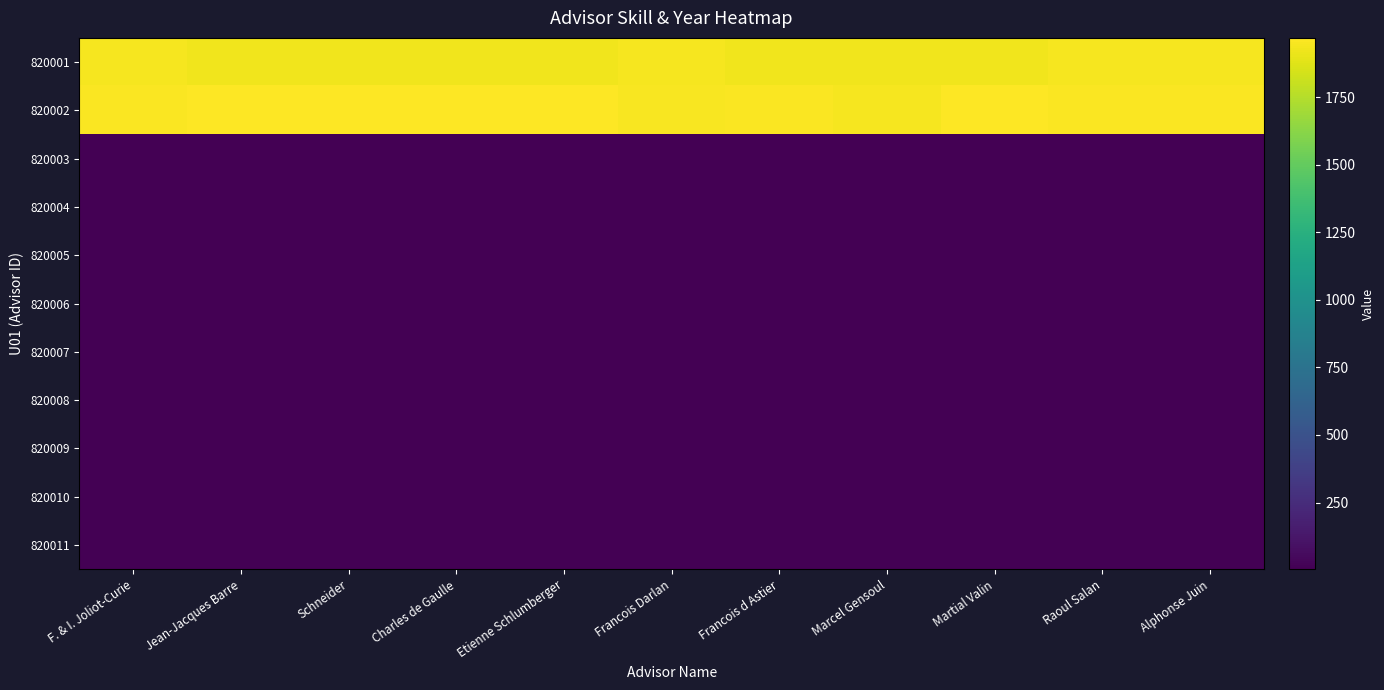

What is the maximum value shown in the chart?

1970